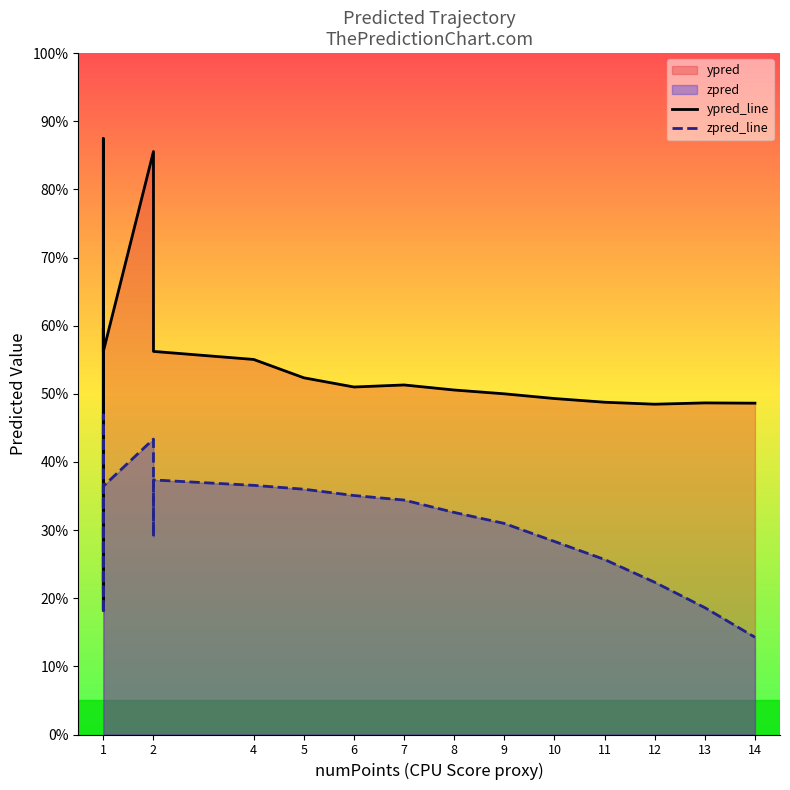

Where do ypred_line and zpred_line first cross each other?

1 and 1